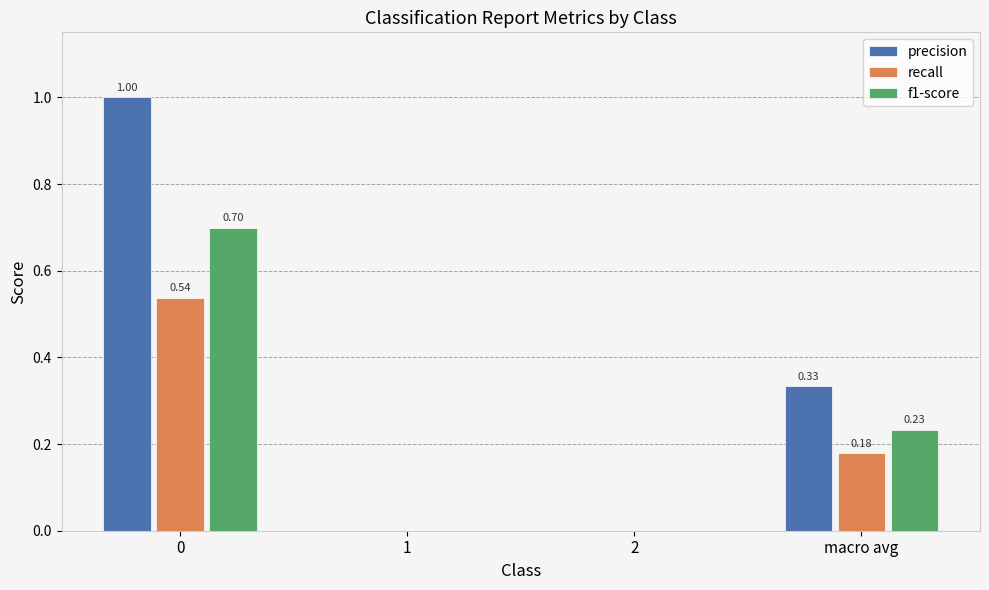

Between 1 and macro avg, which series saw the biggest shift?

precision